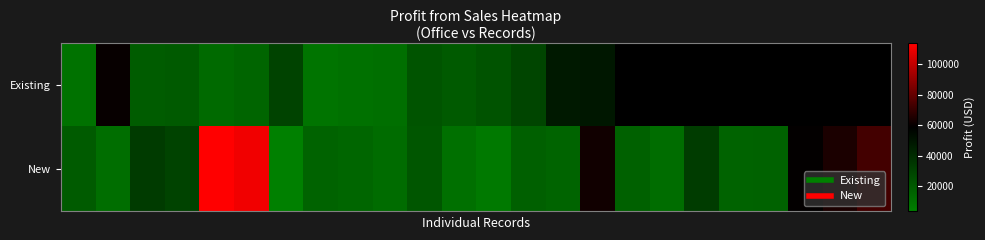

How many series are shown in this chart?

2